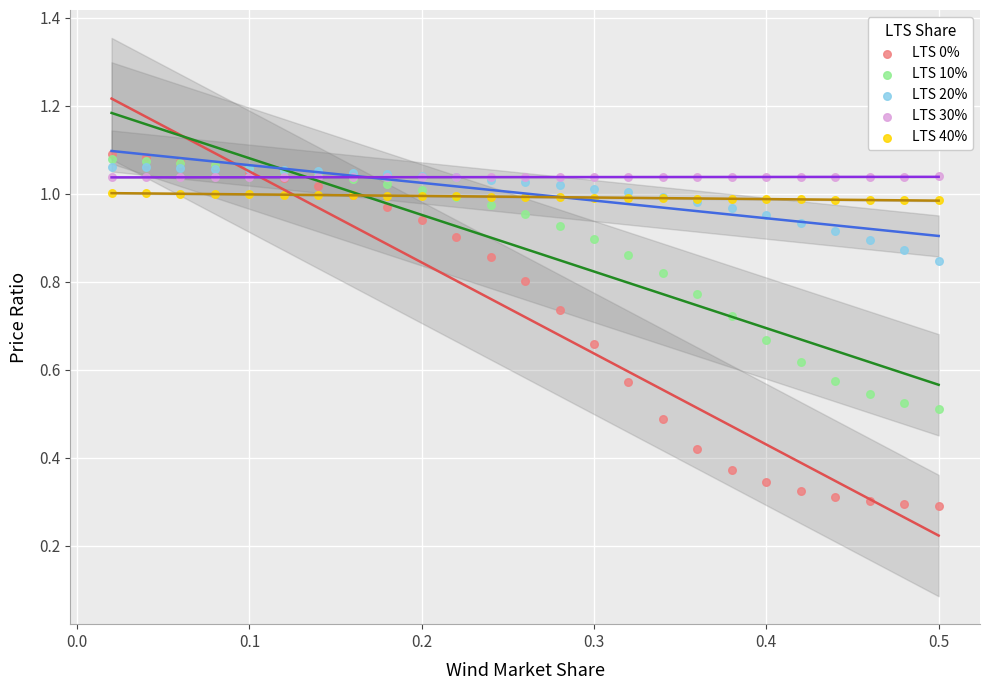

Which series contains the highest Y value?

LTS 0%